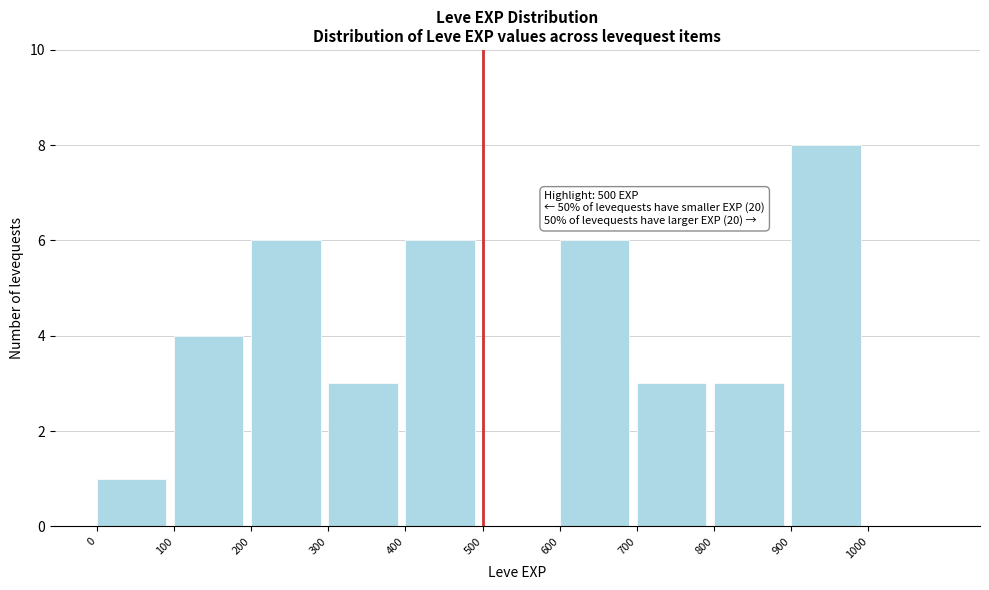

Over which range of the x-axis is the bar tallest?

900 to 1000